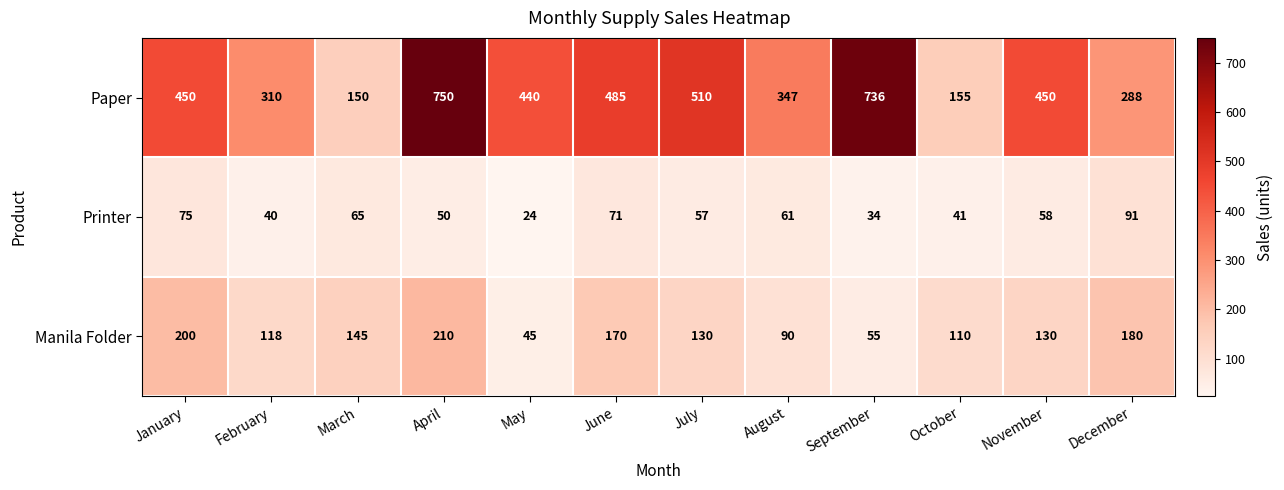

What is the difference between the maximum and minimum values in the Paper series?

600